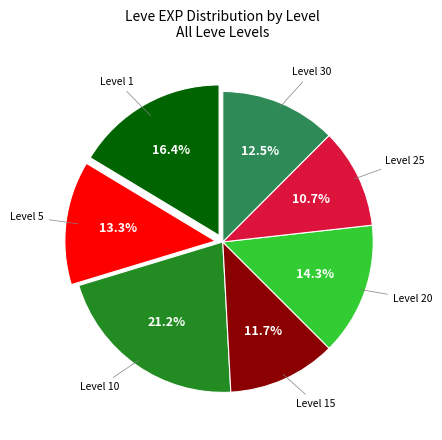

Is there a majority slice in this chart?

No